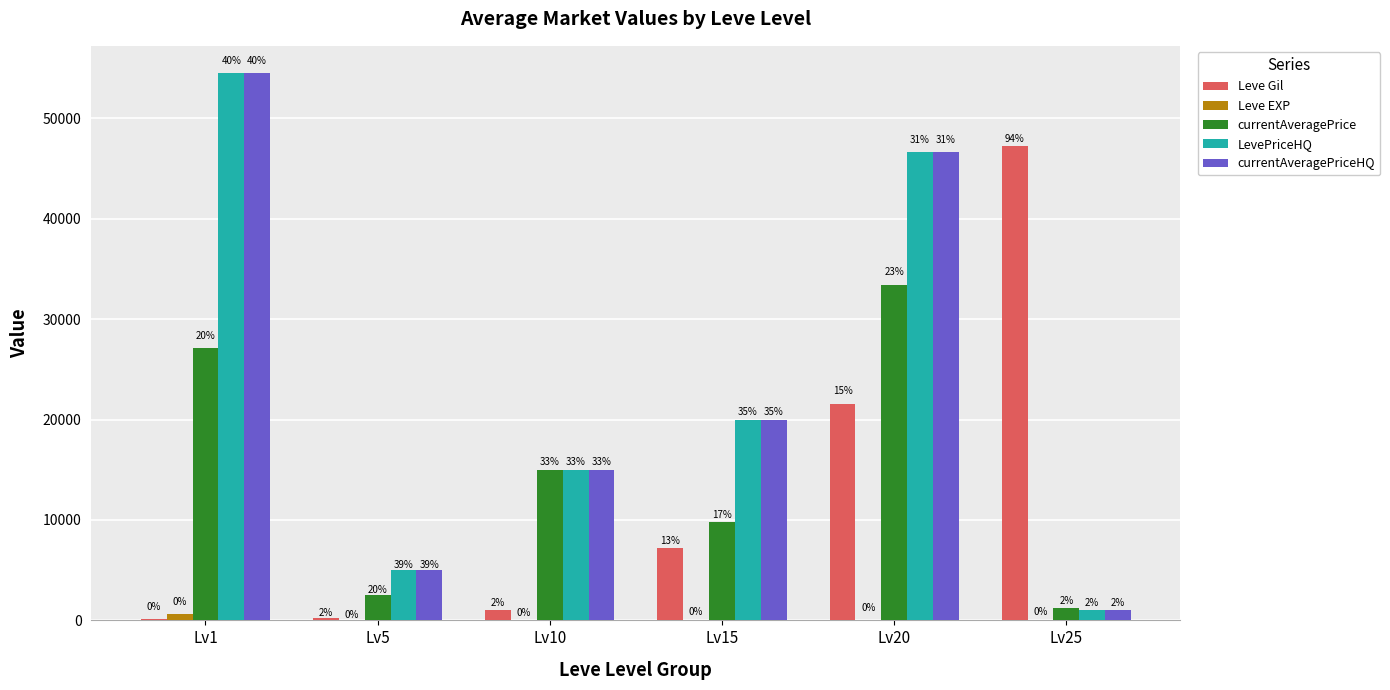

Which label corresponds to the largest value in the chart?

Lv1